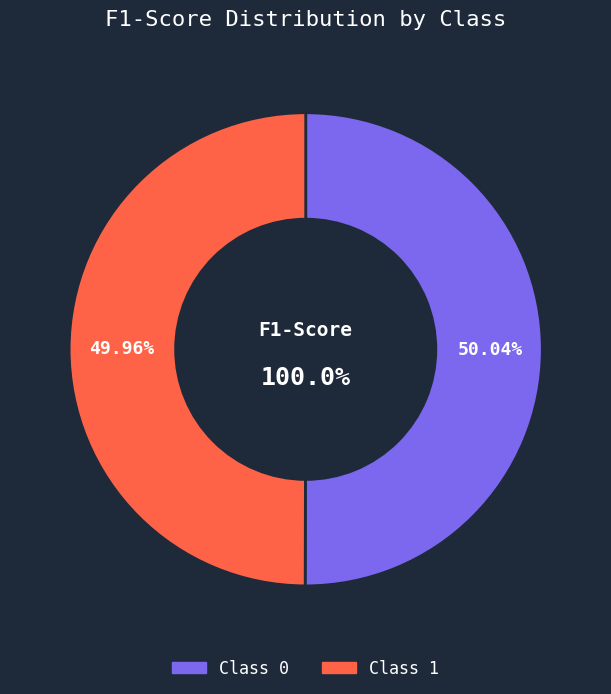

Is there a majority slice in this chart?

Yes